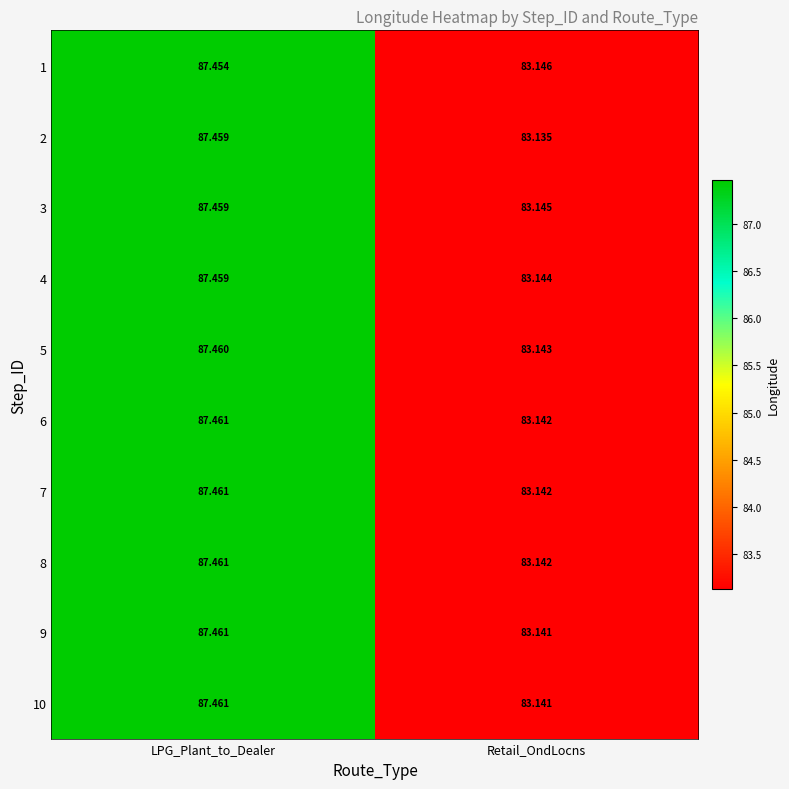

Where is 6 nearest to the value 85?

Retail_OndLocns